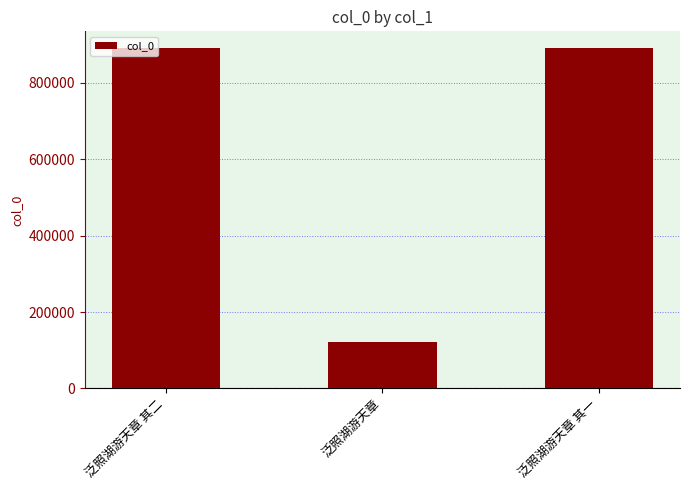

What is the label of the 3rd bar from the right?

泛照湖游天章 其二